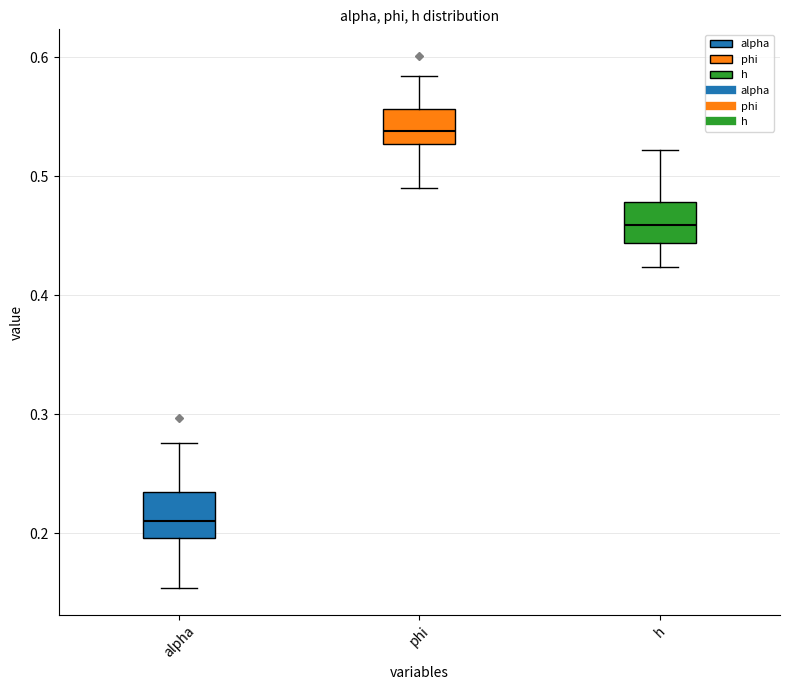

Reading left to right, read every box against the y-axis: the position of its median line, the range the box covers, and the ends of its whiskers. The values are not printed on the chart, so give them approximately, as read against the axis.

alpha: median 0.21, box 0.20 to 0.23, whiskers 0.15 to 0.28
phi: median 0.54, box 0.53 to 0.56, whiskers 0.49 to 0.58
h: median 0.46, box 0.44 to 0.48, whiskers 0.42 to 0.52